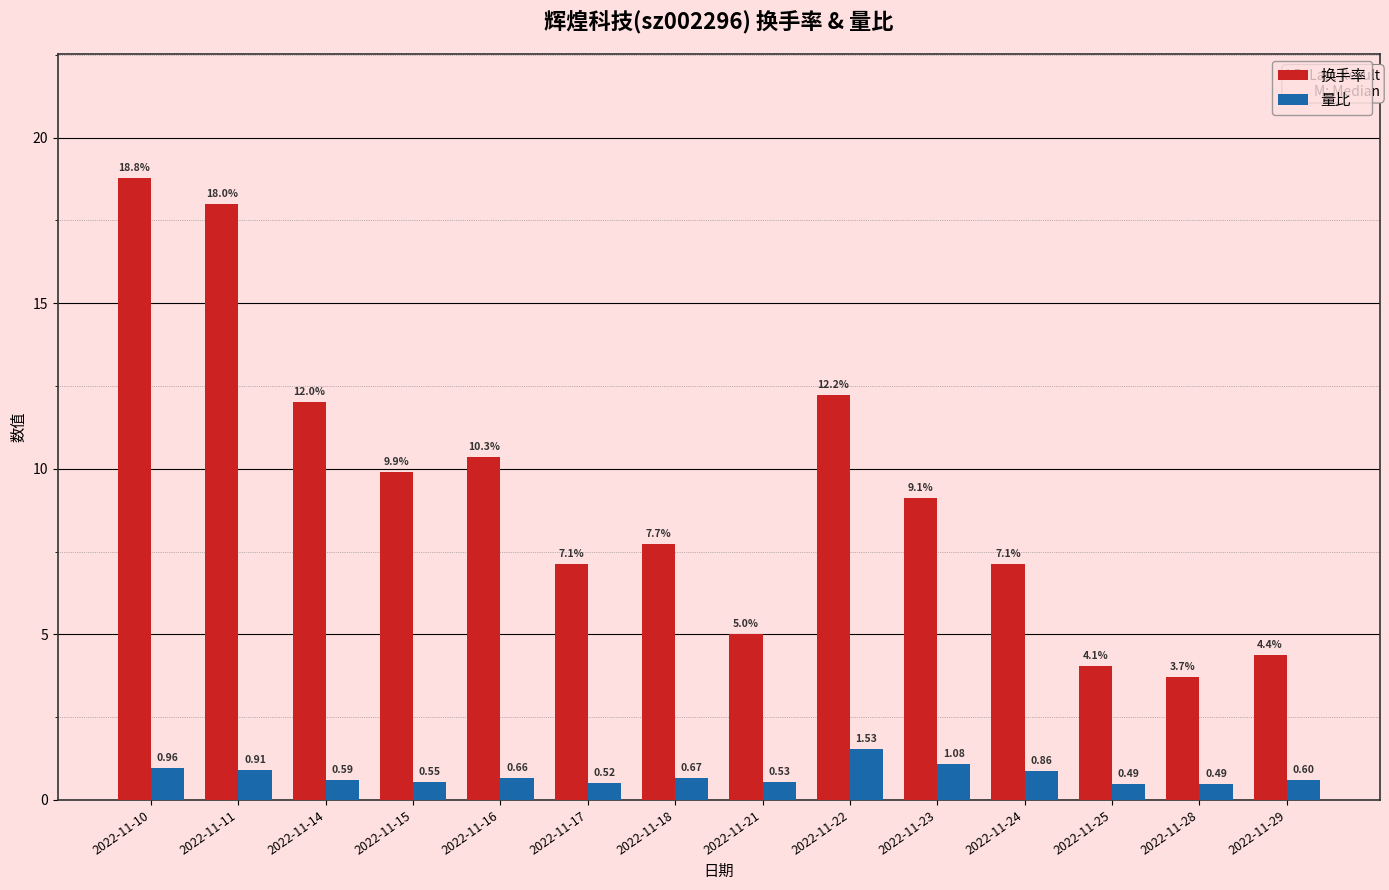

Rank the series by their average value, from lowest to highest.

量比, 换手率